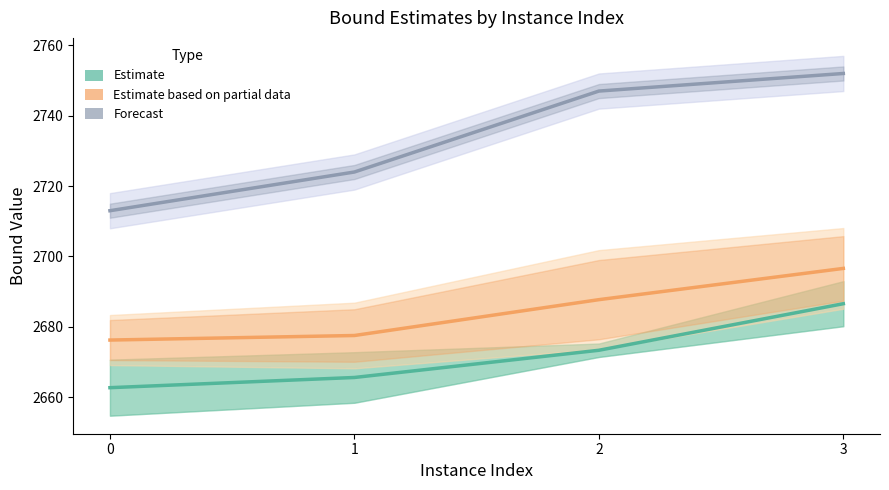

Is the value of Estimate at 3 greater than the value of Estimate based on partial data at 2?

No